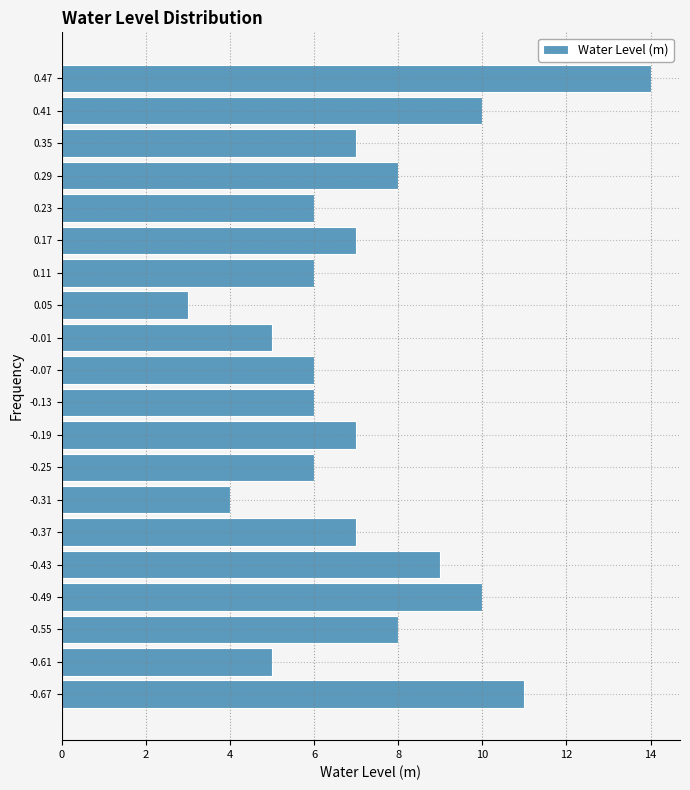

Reading bottom to top, transcribe this chart: for each bar, give the range it covers on the y-axis and its length. The values are not printed on the chart, so give them approximately, as read against the axis.

-0.70 to -0.64: 11
-0.64 to -0.58: 5
-0.58 to -0.52: 8
-0.52 to -0.46: 10
-0.46 to -0.40: 9
-0.40 to -0.34: 7
-0.34 to -0.28: 4
-0.28 to -0.22: 6
-0.22 to -0.16: 7
-0.16 to -0.10: 6
-0.10 to -0.04: 6
-0.04 to 0.02: 5
0.02 to 0.08: 3
0.08 to 0.14: 6
0.14 to 0.20: 7
0.20 to 0.26: 6
0.26 to 0.32: 8
0.32 to 0.38: 7
0.38 to 0.44: 10
0.44 to 0.50: 14